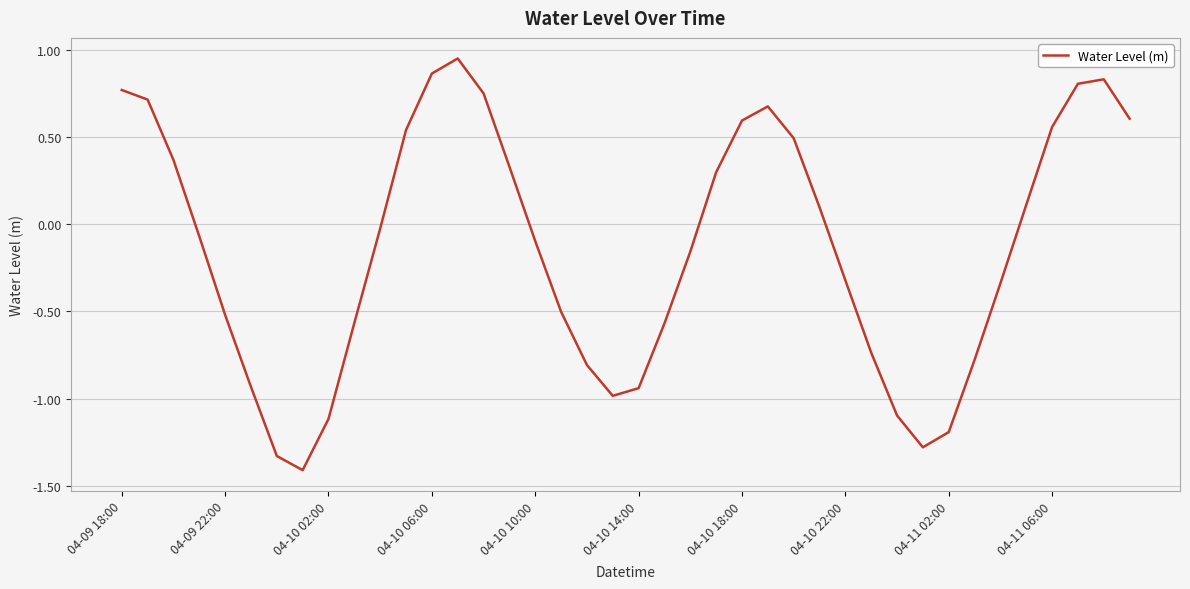

Does the chart have visible grid lines?

Yes